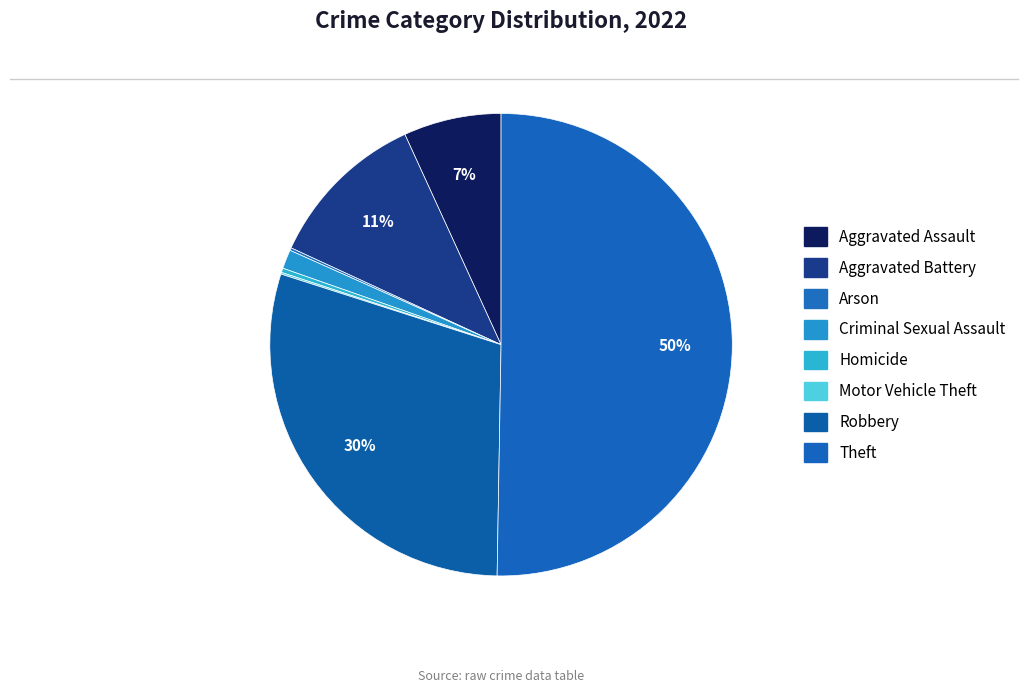

To the nearest percent, what is the combined percentage of Robbery and Aggravated Battery?

41%